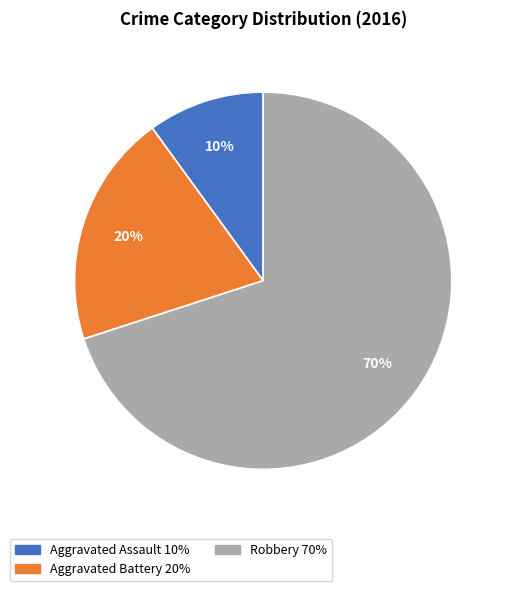

To the nearest percent, what percentage of the pie is Aggravated Assault?

10%